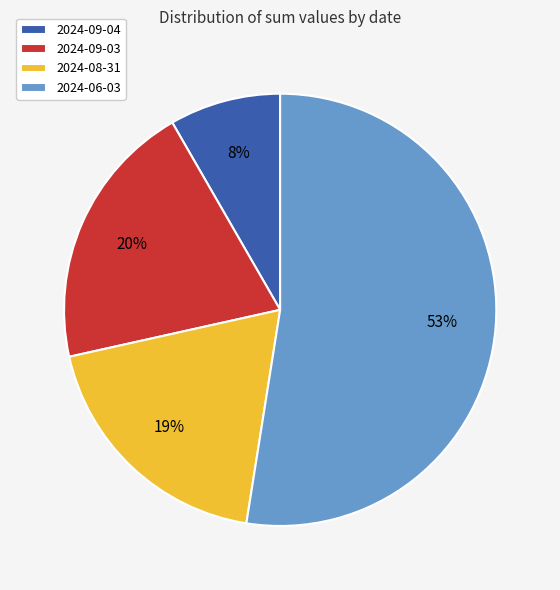

True or false: 2024-06-03 accounts for 53% of the total.

True